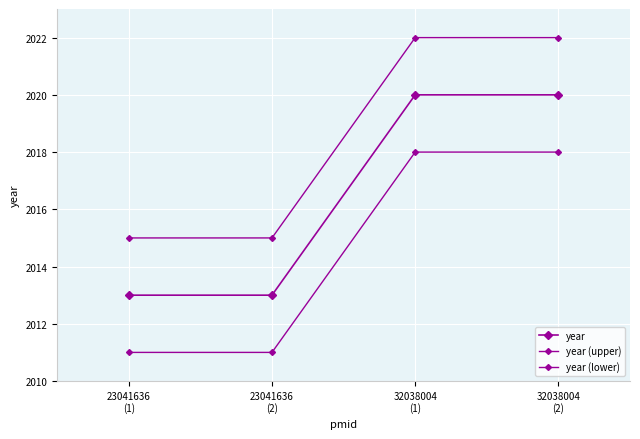

How many data points in year (lower) are less than 2018?

2